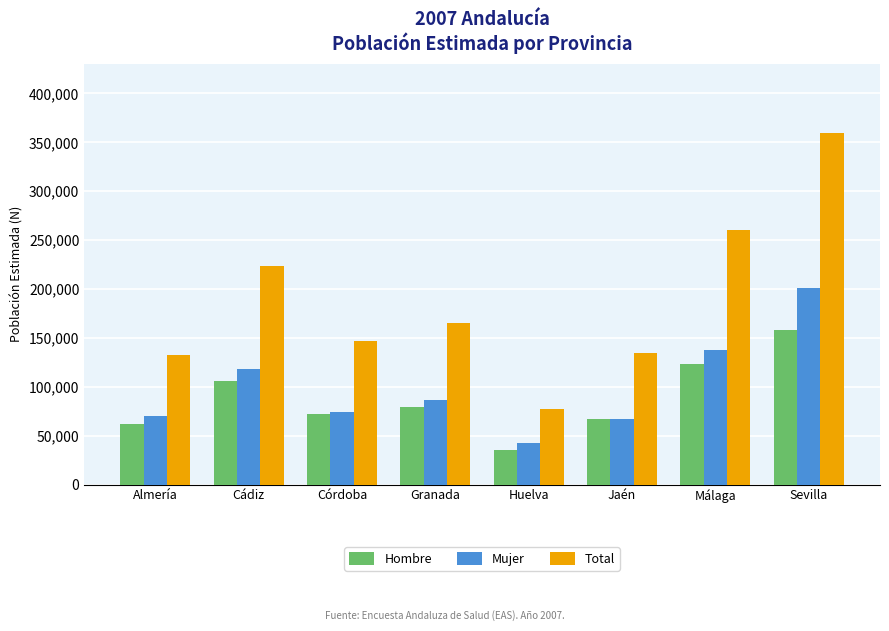

Reading right to left, extract all data points from this chart.

Hombre: 158282	122835	67082	35128	79496	72087	105588	61945
Mujer: 201155	137907	67218	41965	86118	74461	117739	70323
Total: 359437	260742	134300	77093	165614	146547	223327	132268